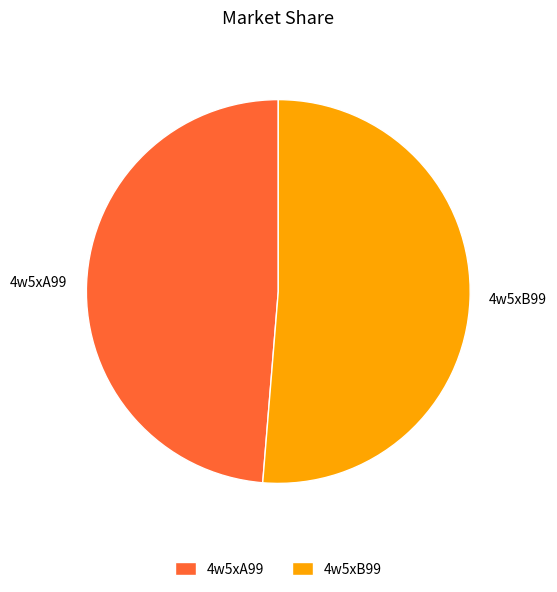

What is the majority slice?

4w5xB99